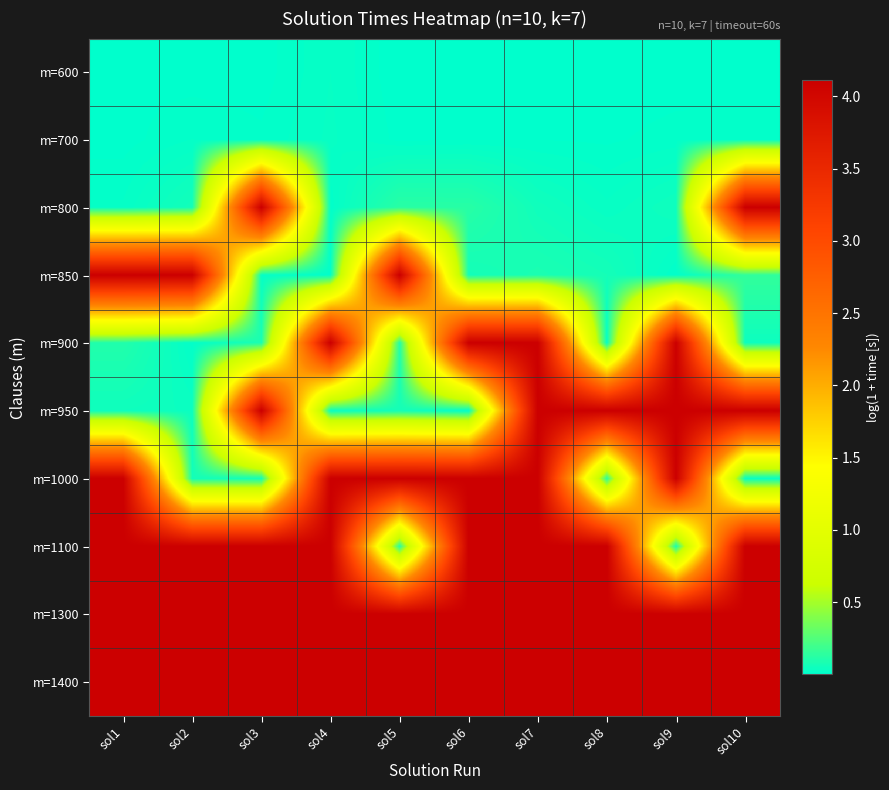

Reading left to right, extract all data points from this chart.

m=600: sol1=0.0	sol2=0.0	sol3=0.0	sol4=0.0	sol5=0.0	sol6=0.0	sol7=0.0	sol8=0.0	sol9=0.0	sol10=0.0
m=700: sol1=0.0	sol2=0.0	sol3=0.0	sol4=0.0	sol5=0.0	sol6=0.0	sol7=0.0	sol8=0.0	sol9=0.0	sol10=0.0
m=800: sol1=0.0	sol2=0.1	sol3=4.1	sol4=0.0	sol5=0.1	sol6=0.1	sol7=0.1	sol8=0.0	sol9=0.0	sol10=4.1
m=850: sol1=4.1	sol2=4.1	sol3=0.0	sol4=0.0	sol5=4.1	sol6=0.1	sol7=0.1	sol8=0.1	sol9=0.0	sol10=0.2
m=900: sol1=0.1	sol2=0.0	sol3=0.1	sol4=4.1	sol5=0.1	sol6=4.1	sol7=4.1	sol8=0.0	sol9=4.1	sol10=0.0
m=950: sol1=0.0	sol2=0.0	sol3=4.1	sol4=0.0	sol5=0.1	sol6=0.0	sol7=4.1	sol8=4.1	sol9=4.1	sol10=4.1
m=1000: sol1=4.1	sol2=0.1	sol3=0.1	sol4=4.1	sol5=4.1	sol6=4.1	sol7=4.1	sol8=0.1	sol9=4.1	sol10=0.0
m=1100: sol1=4.1	sol2=4.1	sol3=4.1	sol4=4.1	sol5=0.1	sol6=4.1	sol7=4.1	sol8=4.1	sol9=0.1	sol10=4.1
m=1300: sol1=4.1	sol2=4.1	sol3=4.1	sol4=4.1	sol5=4.1	sol6=4.1	sol7=4.1	sol8=4.1	sol9=4.1	sol10=4.1
m=1400: sol1=4.1	sol2=4.1	sol3=4.1	sol4=4.1	sol5=4.1	sol6=4.1	sol7=4.1	sol8=4.1	sol9=4.1	sol10=4.1